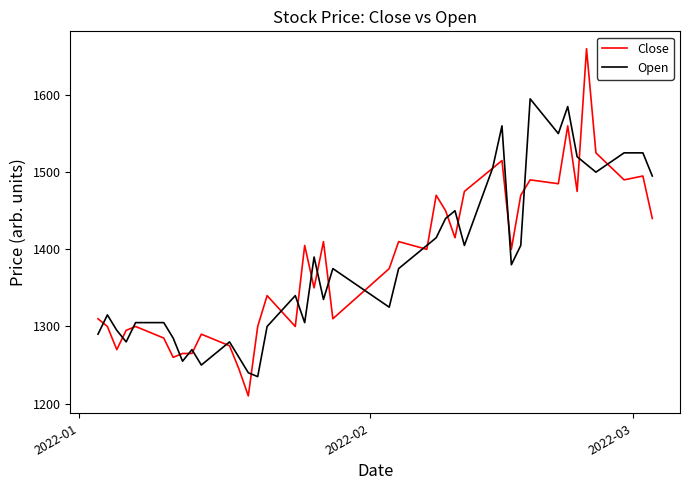

What is the difference between the second highest and second lowest values in the Open series?

345